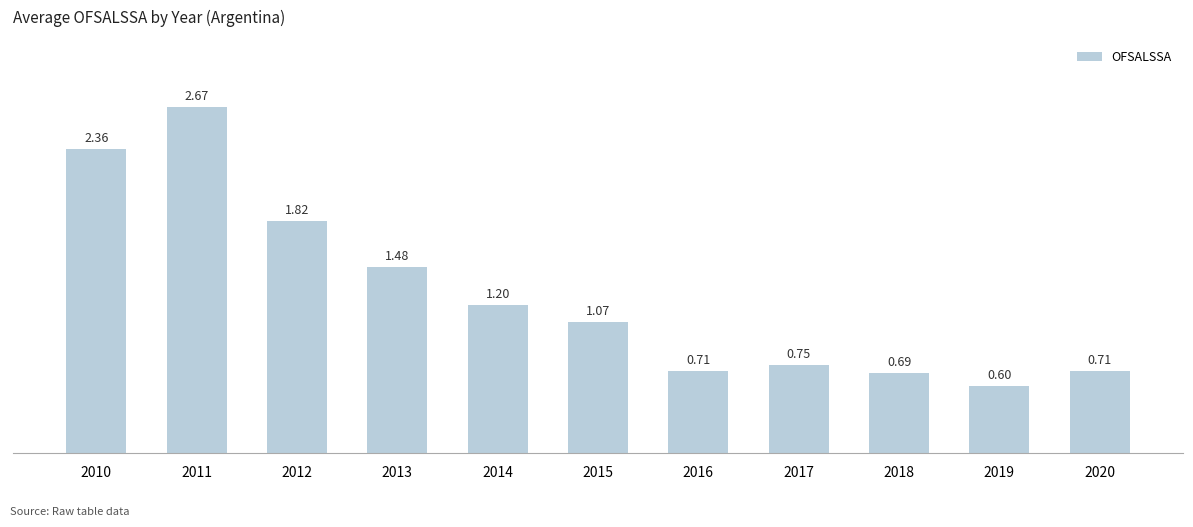

What is the average value?

1.3